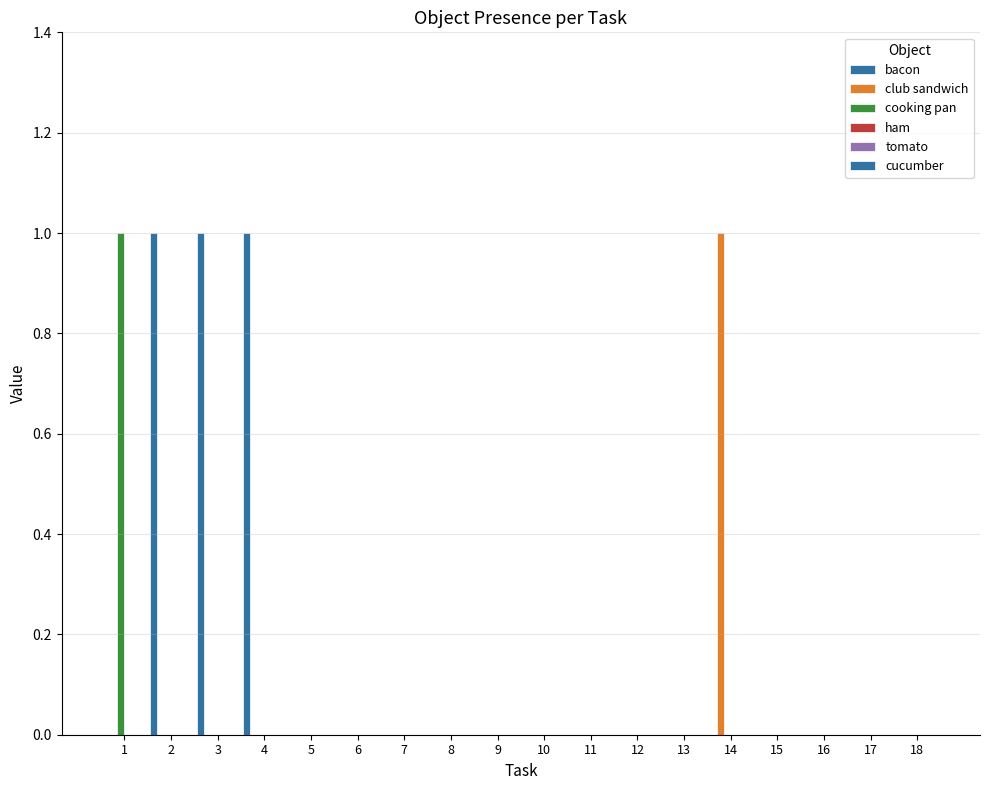

What is the difference between the maximum and minimum values in the bacon series?

1